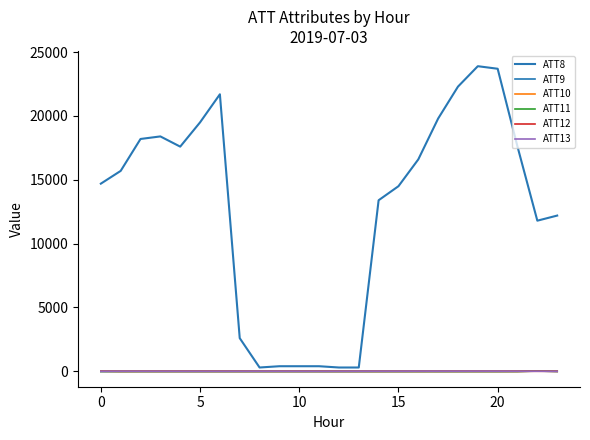

What is the value of the ATT8 point at the 15th from the left?

13400.0